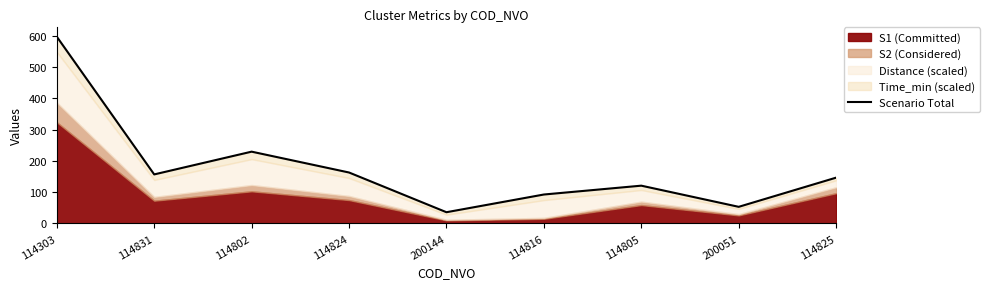

List the labels in order of value, largest first.

114303, 114802, 114824, 114831, 114825, 114805, 114816, 200051, 200144